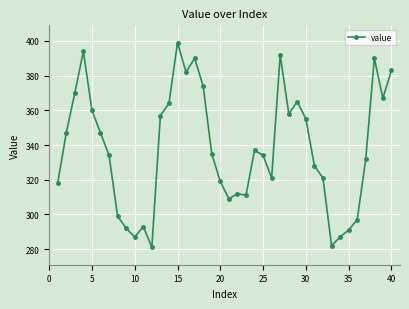

What is the sum of all values?

13514